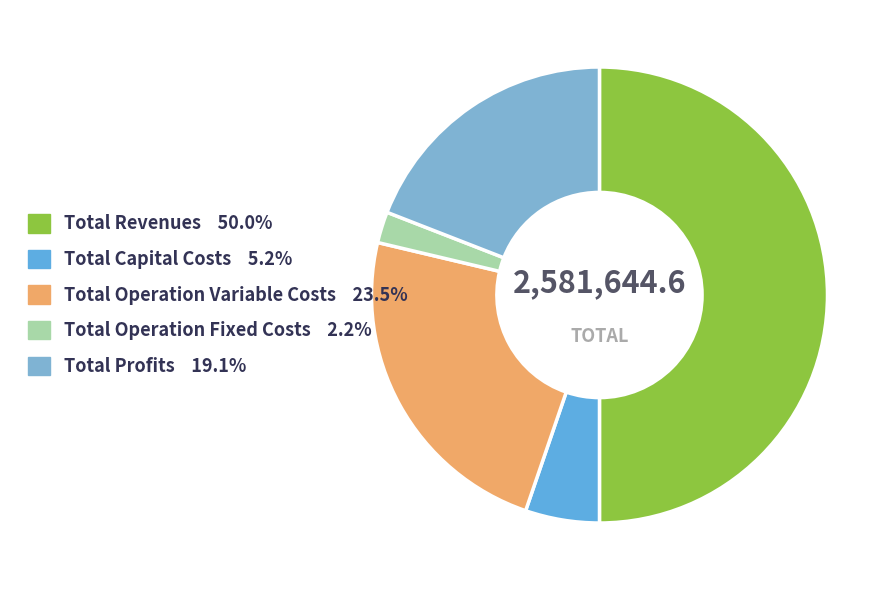

Count the number of slices in the pie.

5